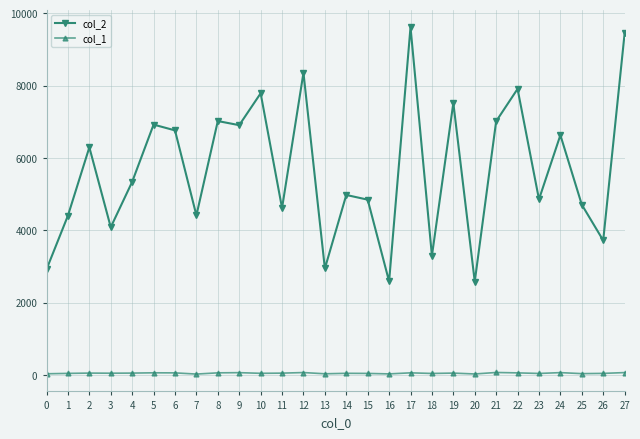

How many lines are shown in the chart?

2